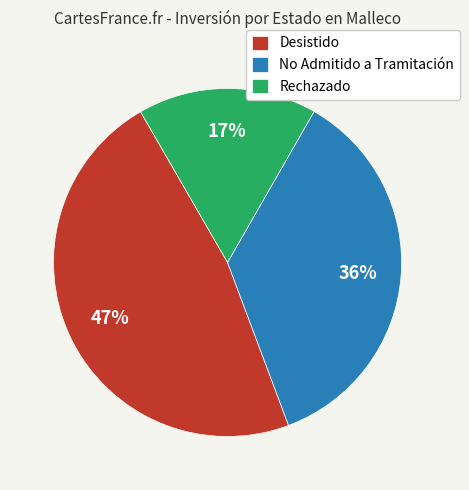

True or false: Desistido accounts for 42% of the total.

False